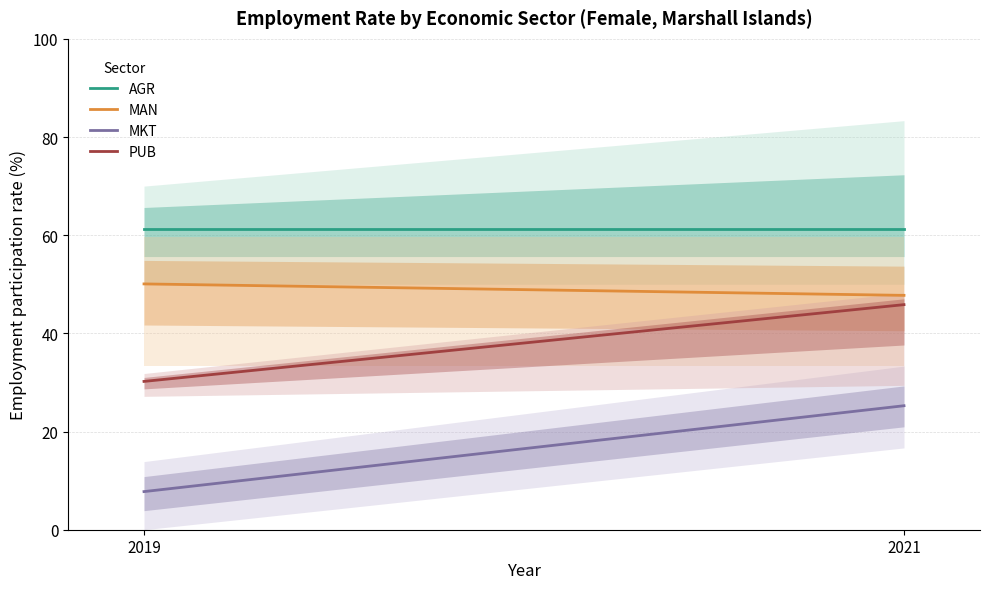

Reading right to left, transcribe all the data shown in this chart.

AGR: 61.3	61.3
MAN: 47.7	50.1
MKT: 25.3	7.8
PUB: 45.9	30.2